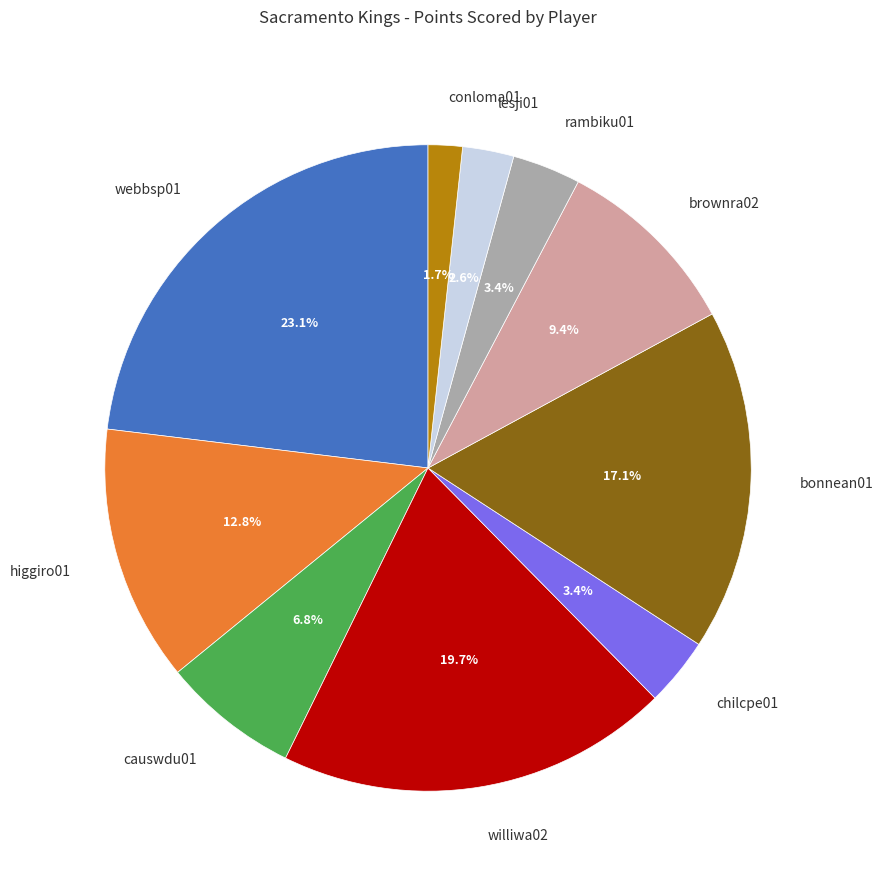

To the nearest percent, what is the difference between the williwa02 and bonnean01 slice percentages?

3%